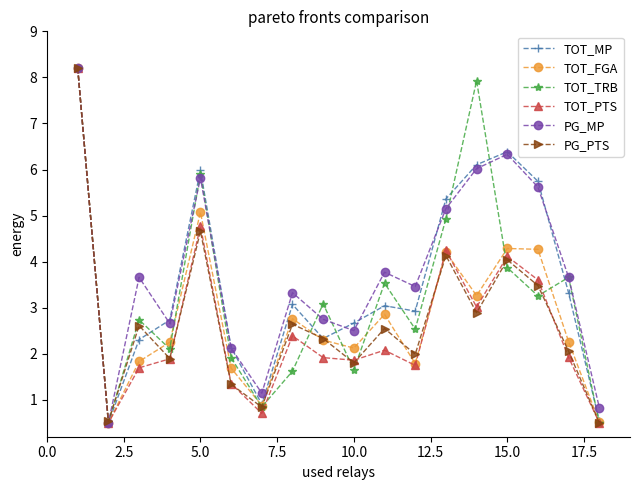

What is the greatest value displayed?

8.2